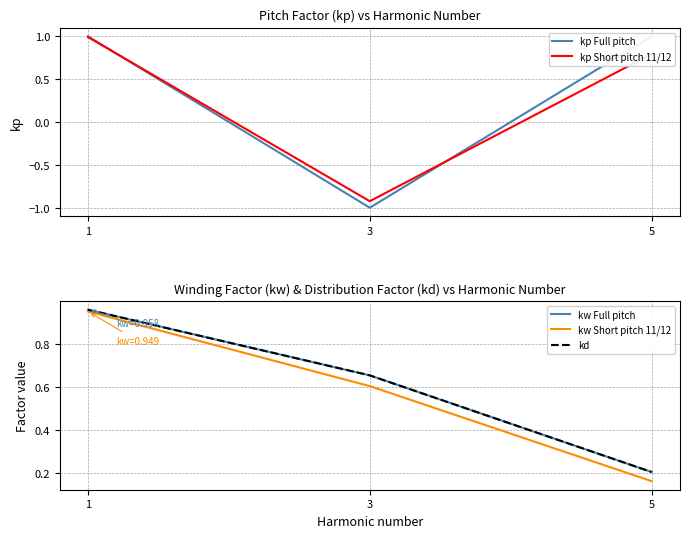

The kp Full pitch series shows -0.3 at 3. True or false?

False